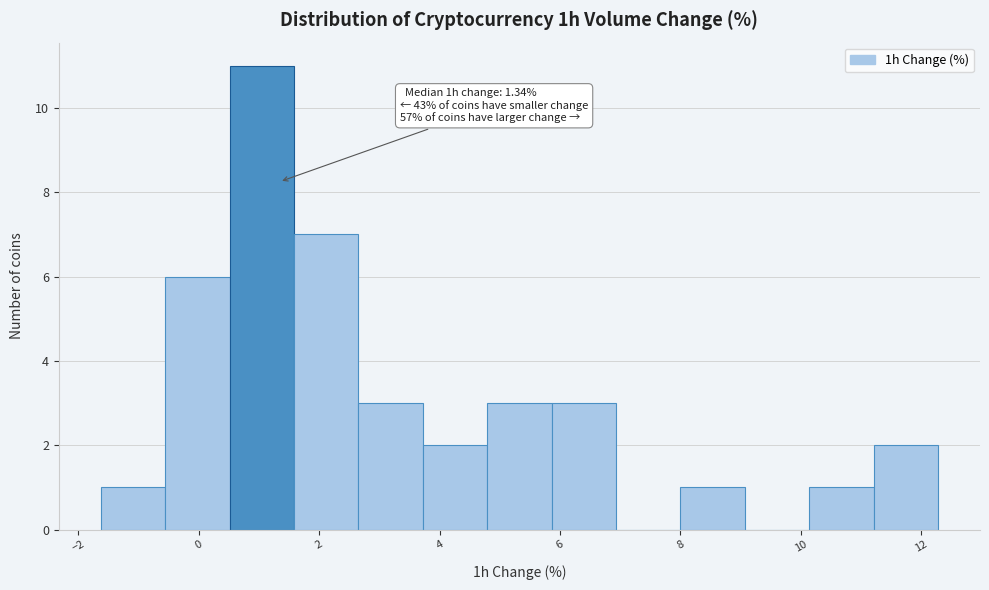

Over which range of the x-axis is the bar tallest?

0.6 to 1.6